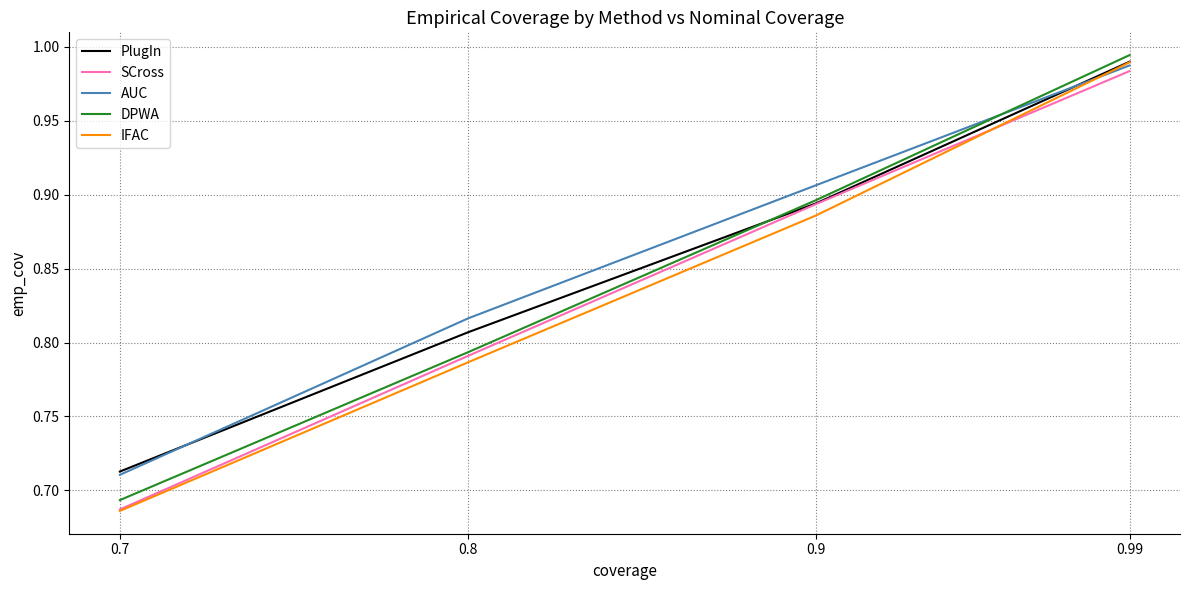

Is it true that IFAC equals 1.2 at 0.7?

False